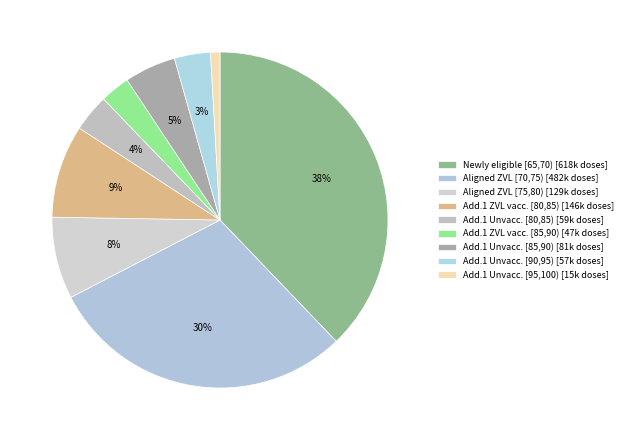

Count the number of slices in the pie.

9